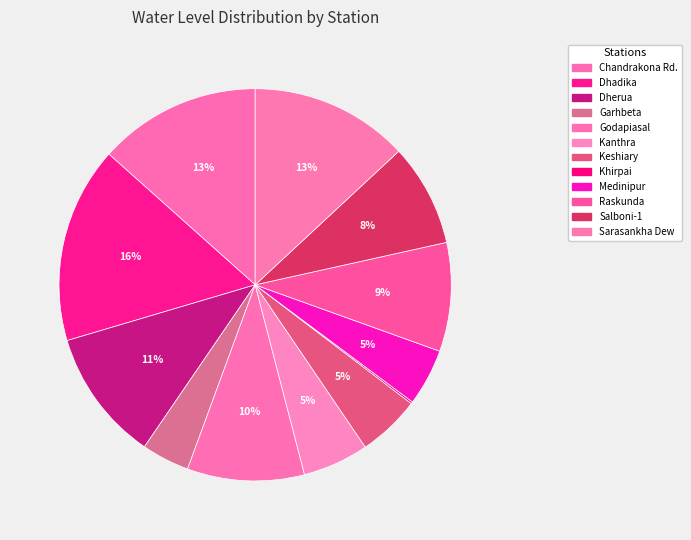

What is the change in value from Kanthra to Sarasankha Dew?

+5.7